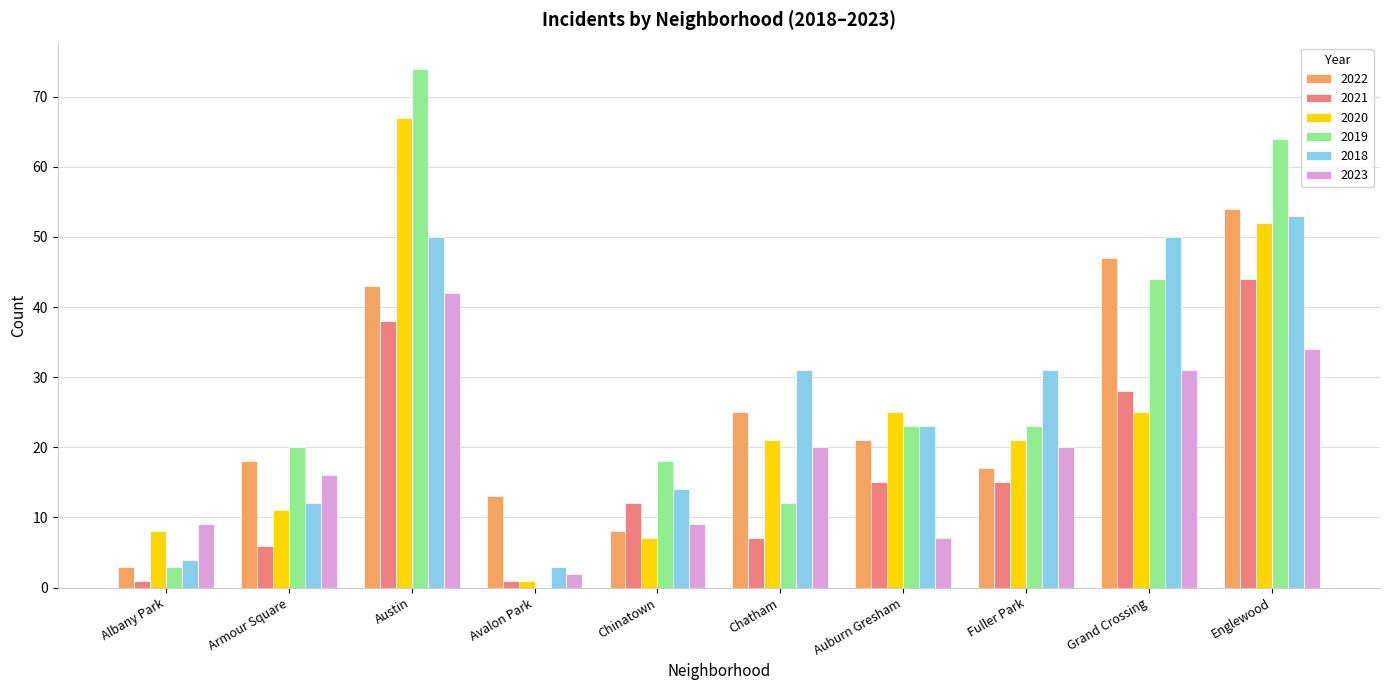

Count the number of categories in the chart.

10